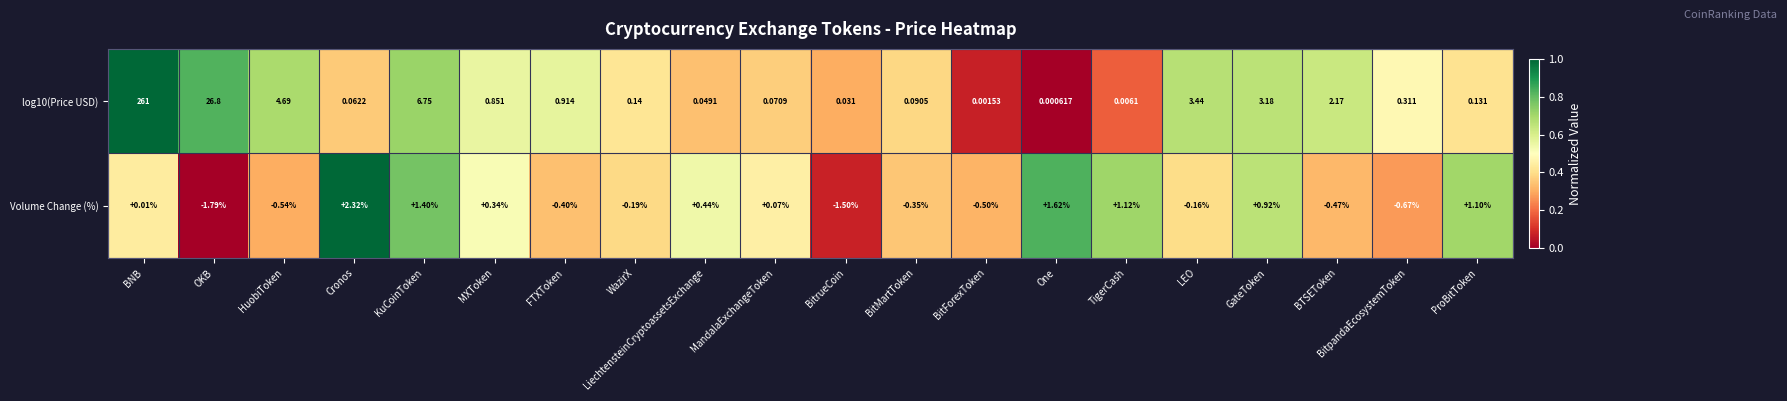

What is the maximum value shown in the chart?

261.0